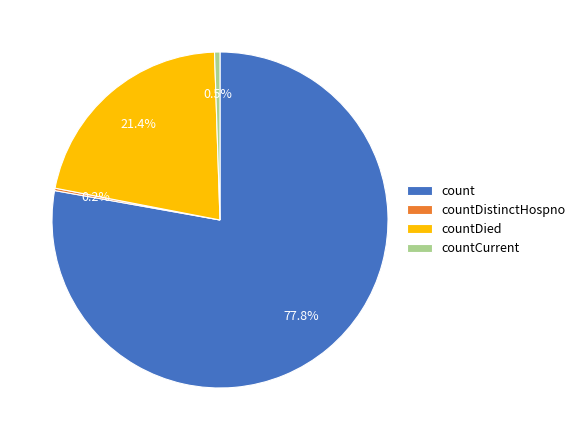

Is it true that countDied is 32% of the pie?

False